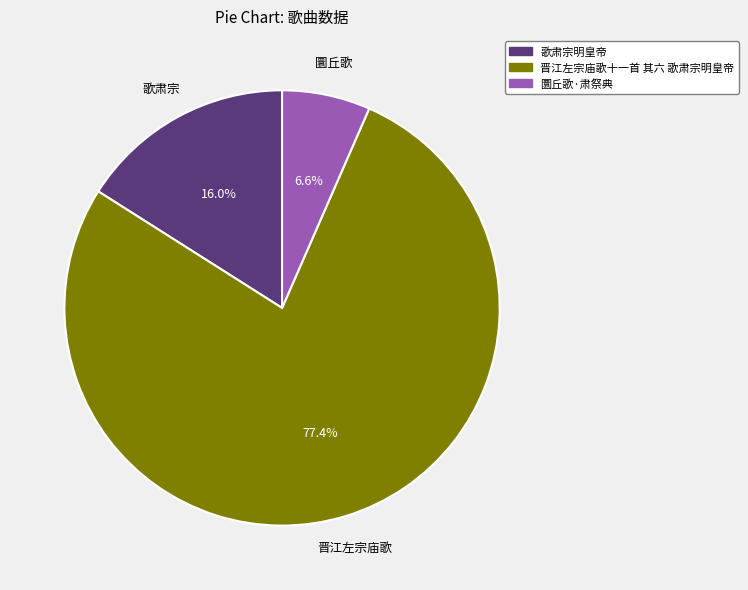

Is there any slice that represents more than half of the pie?

Yes